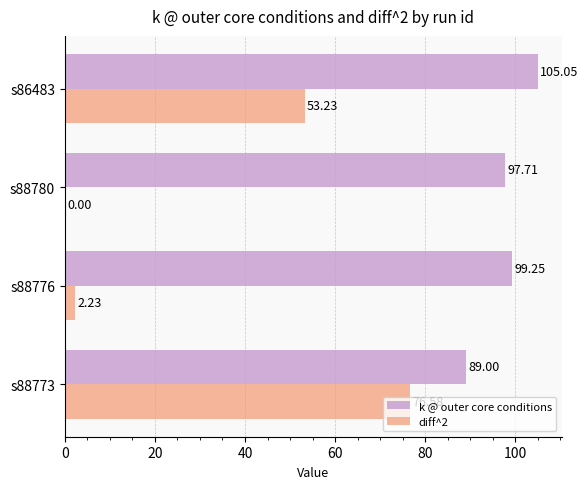

At which category is the sum across all series the highest?

s88773